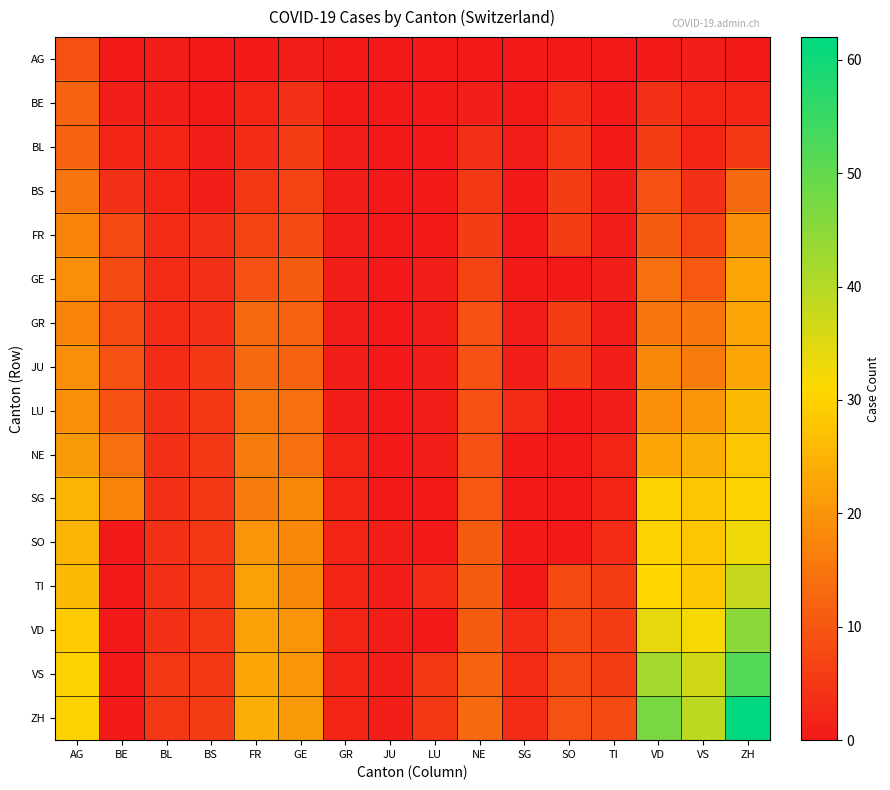

Which series has the widest spread of values?

ZH